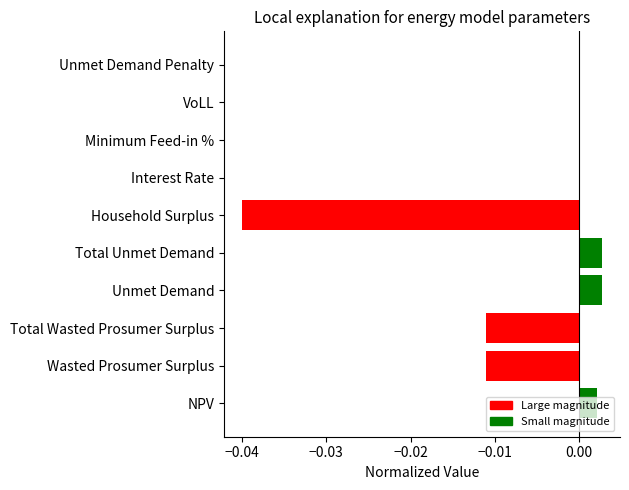

Are the bars grouped side by side (vs. stacked)?

No